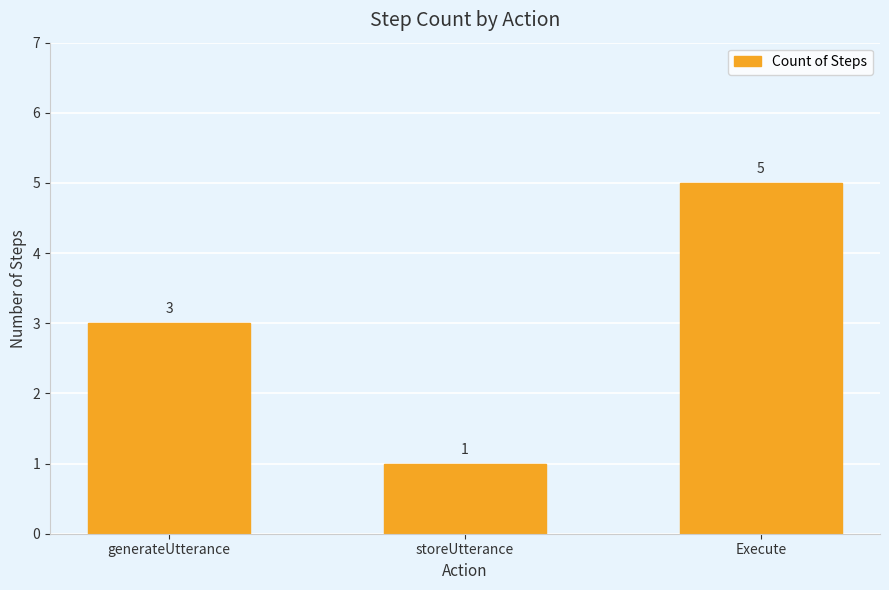

What is the minimum value shown in the chart?

1